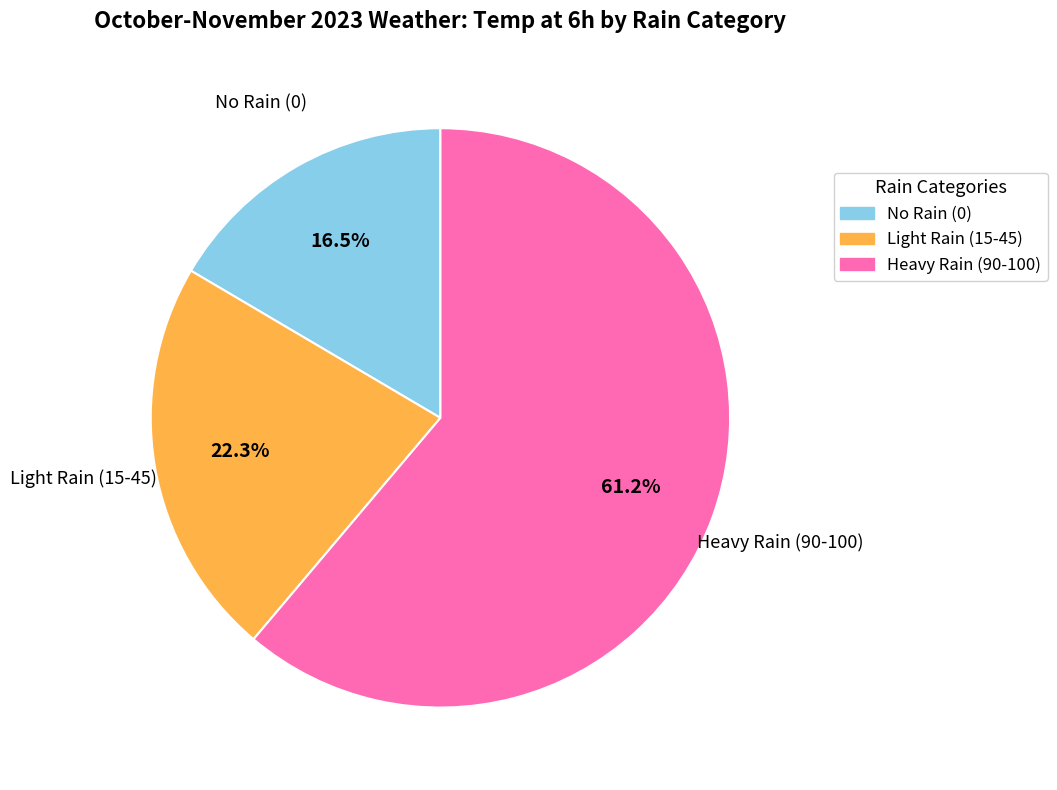

Is there any slice that represents more than half of the pie?

Yes